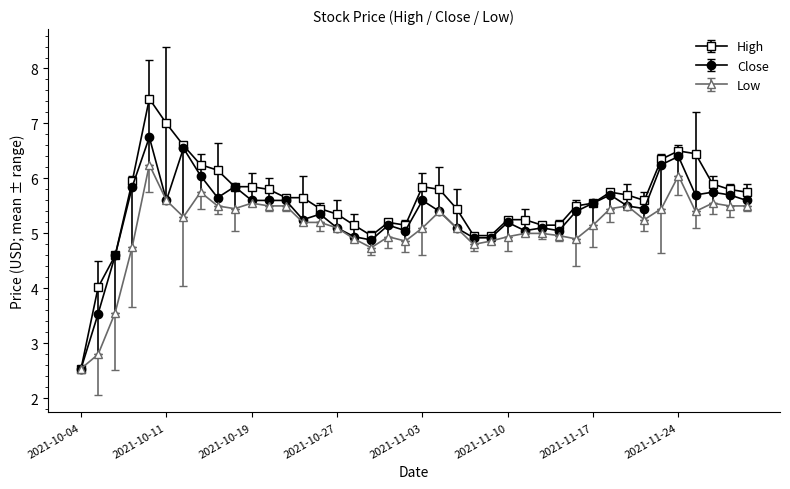

True or false: Close has more than 0 interior local peaks.

True